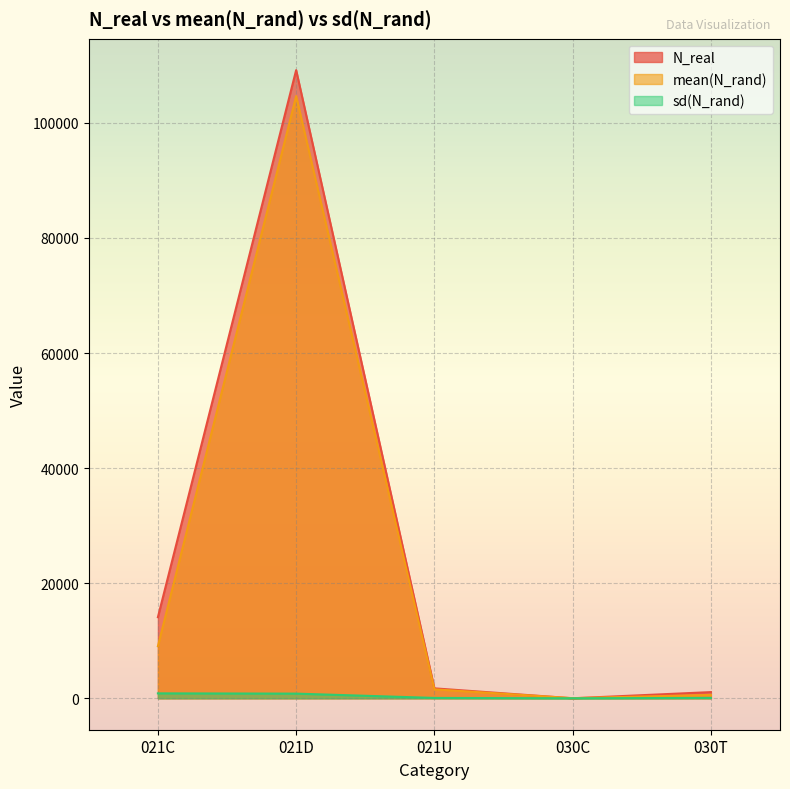

What position from the right is 021C?

5